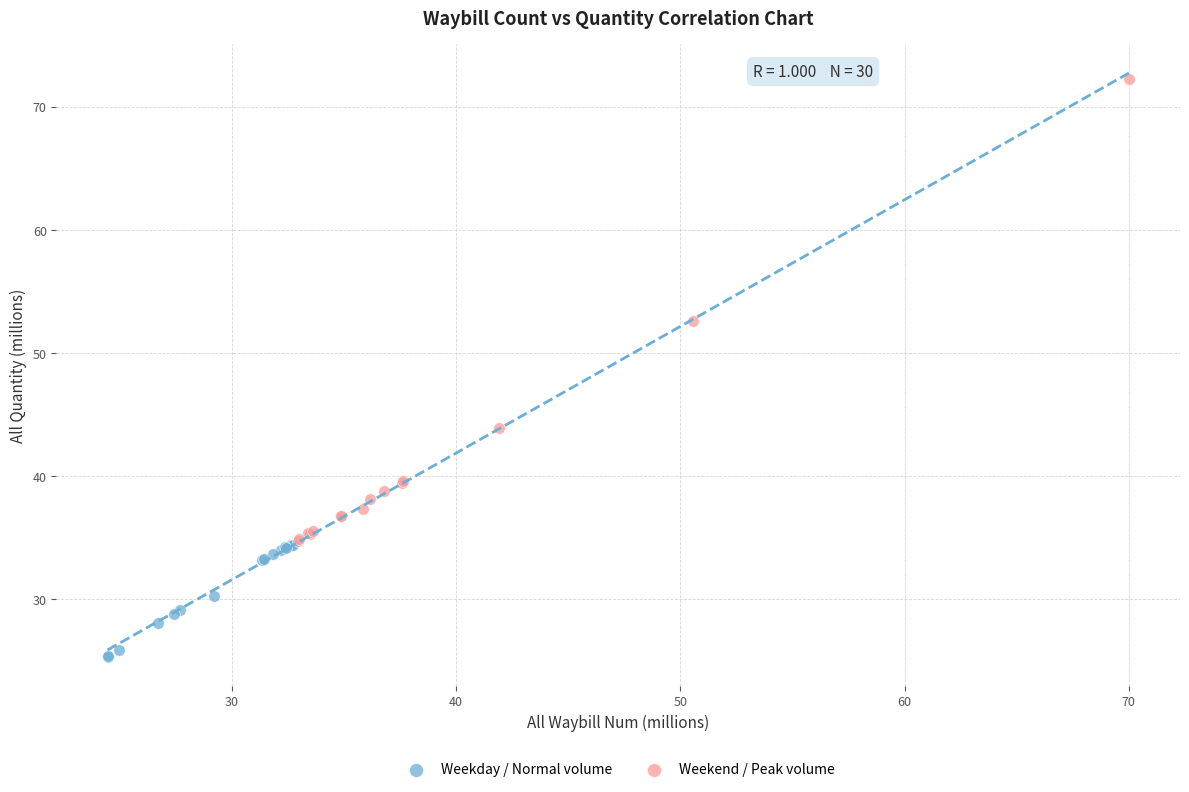

Which series reaches the maximum Y coordinate?

Weekend / Peak volume